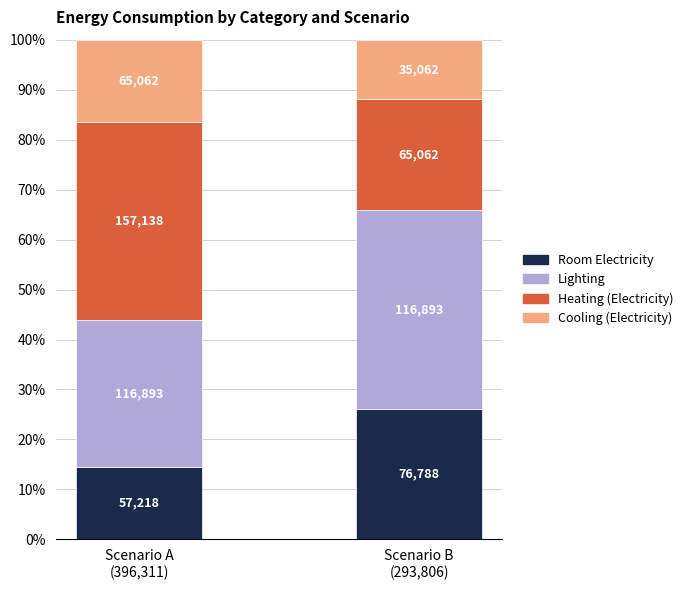

At Scenario A
(396,311), list the series in order from largest to smallest.

Heating (Electricity), Lighting, Cooling (Electricity), Room Electricity